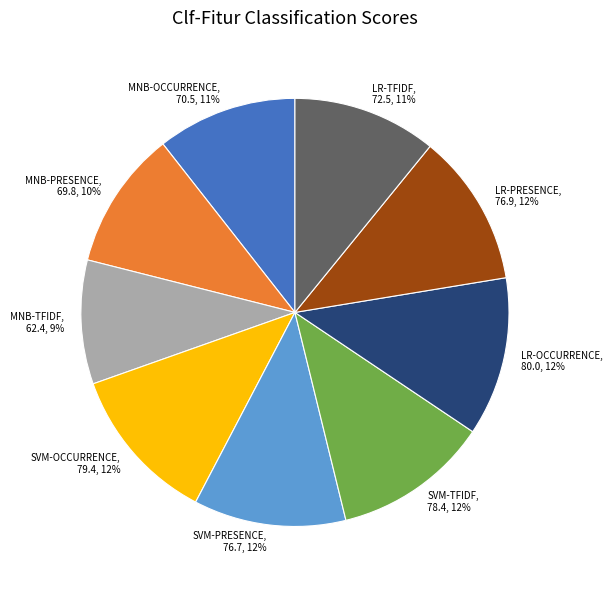

To the nearest percent, what is the difference between the SVM-PRESENCE and LR-TFIDF slice percentages?

1%